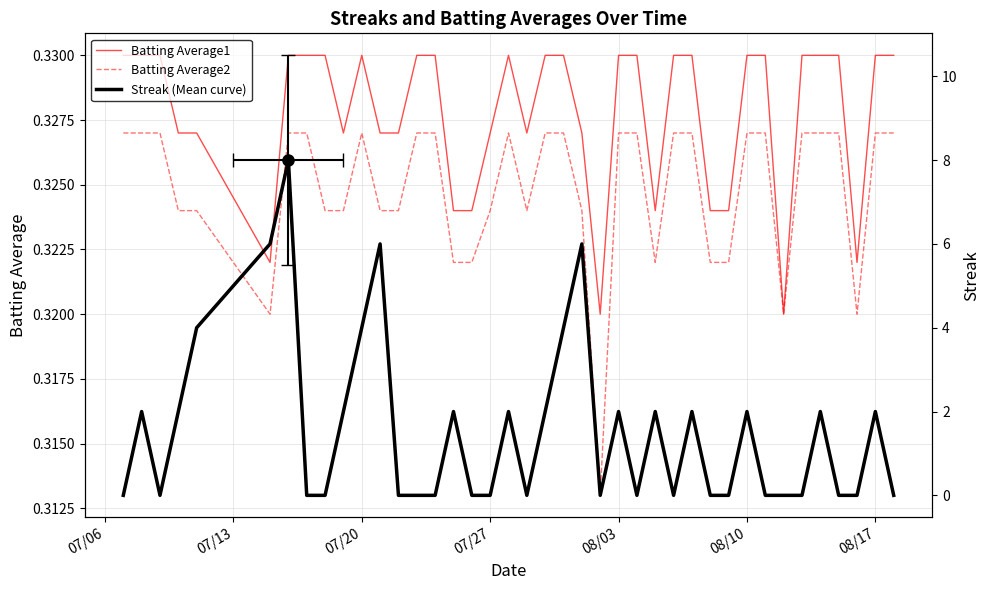

What are all the series names shown in the legend?

Batting Average1, Batting Average2, Streak (Mean curve)